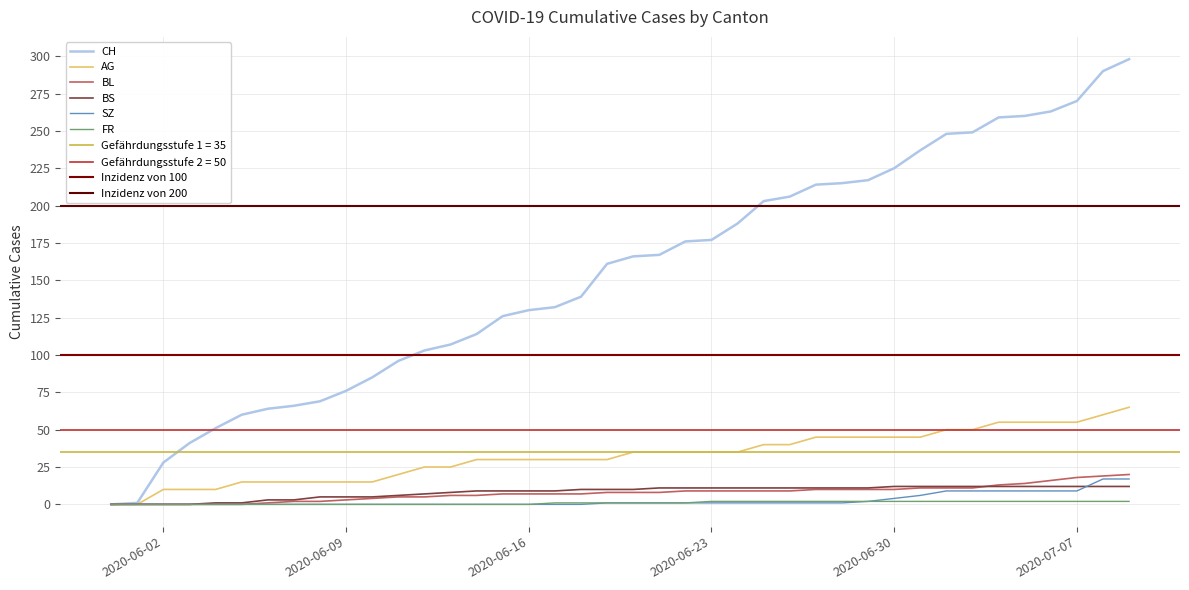

What is the difference between the maximum and minimum values in the FR series?

2